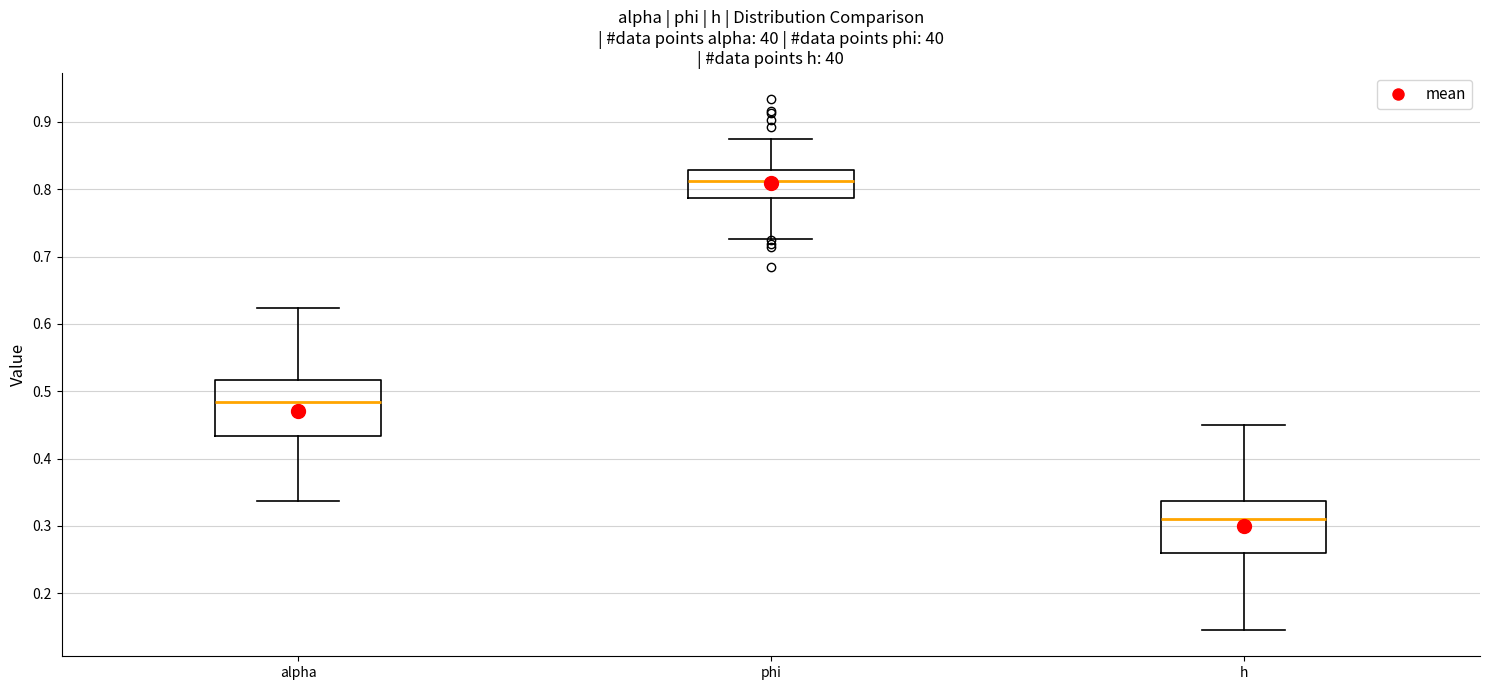

Reading left to right, read every box against the y-axis: the position of its median line, the range the box covers, and the ends of its whiskers. The values are not printed on the chart, so give them approximately, as read against the axis.

alpha: median 0.48, box 0.43 to 0.52, whiskers 0.34 to 0.62
phi: median 0.81, box 0.79 to 0.83, whiskers 0.73 to 0.87
h: median 0.31, box 0.26 to 0.34, whiskers 0.15 to 0.45